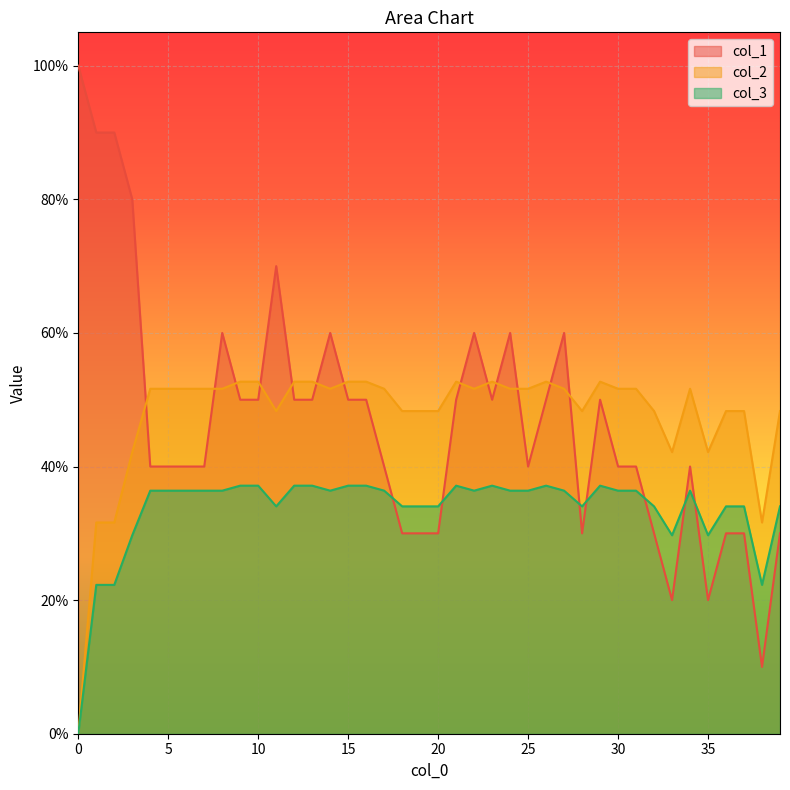

At which category is the sum across all series the highest?

11